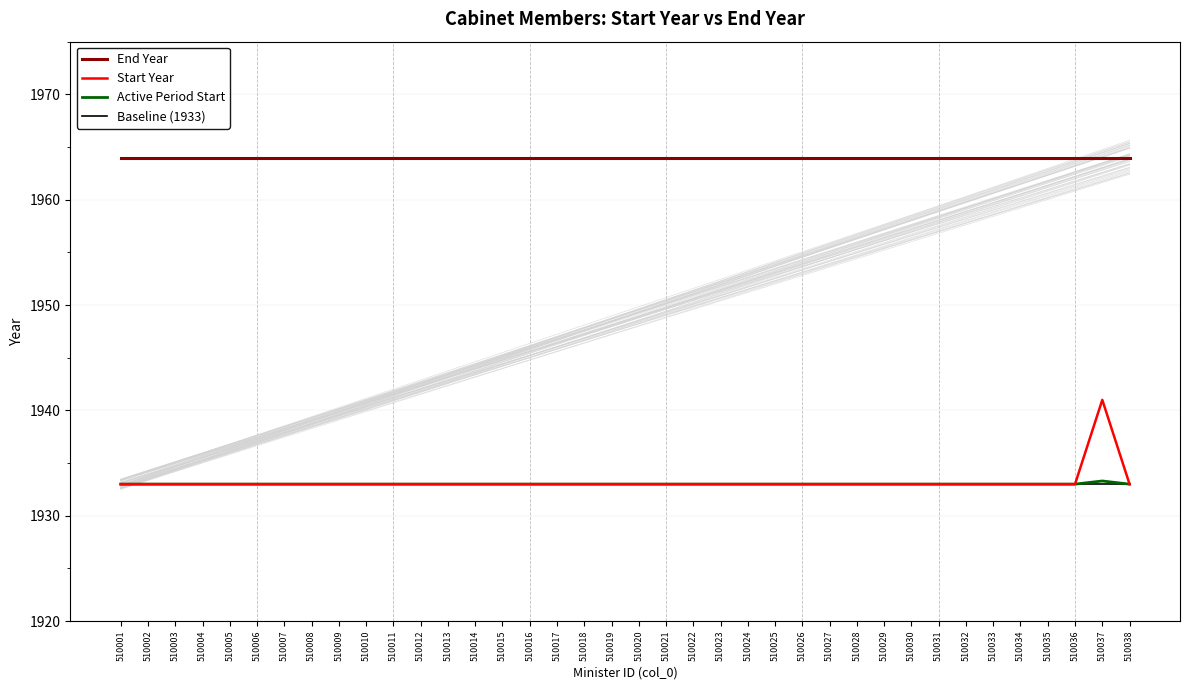

Which series has the largest range (max minus min)?

Start Year